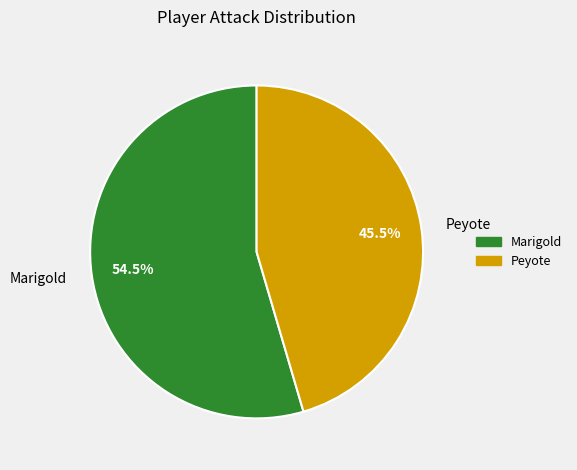

Which slice is the smallest?

Peyote